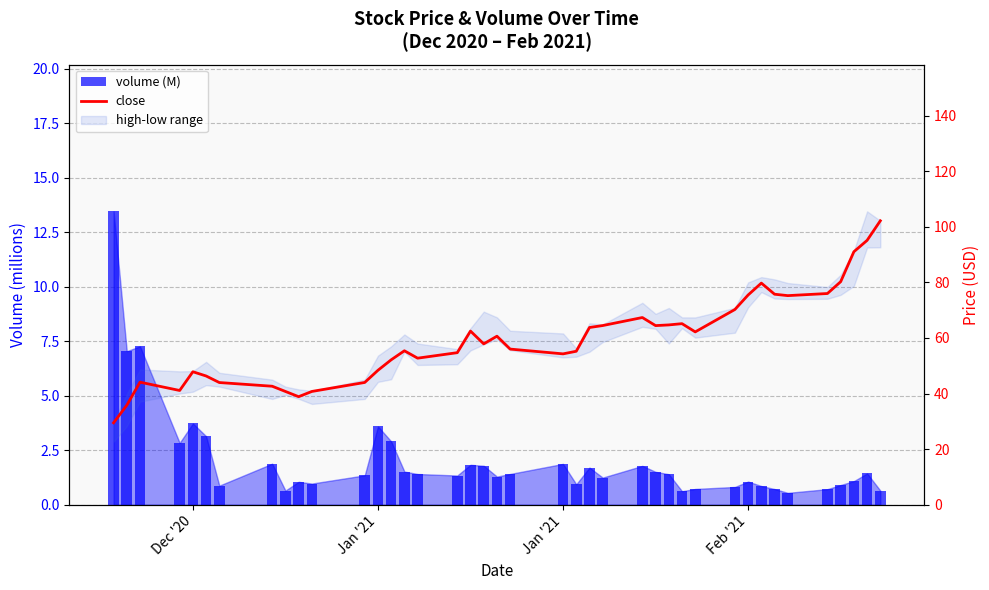

List the series in order of their peak value, highest first.

close, volume (M)